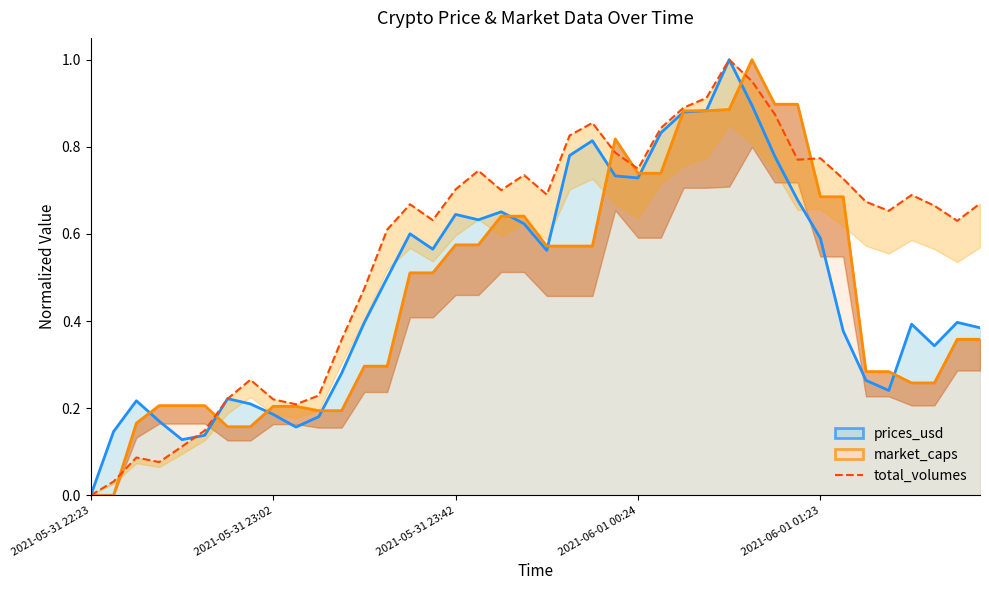

What is the difference between the market_caps line values at 30 and 38?

0.5